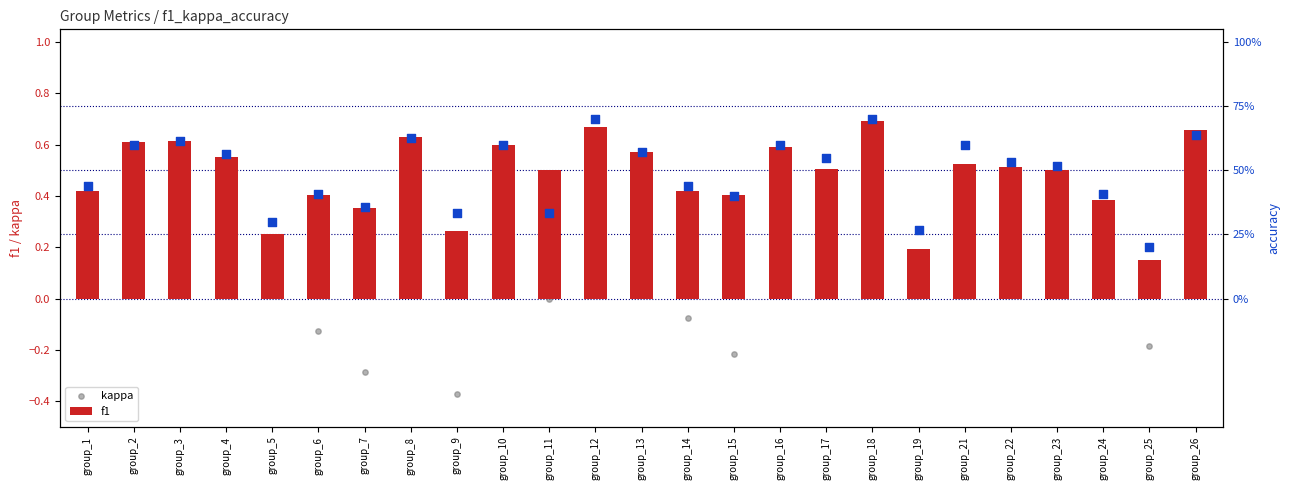

Which category has the lowest value in the f1 series?

group_25